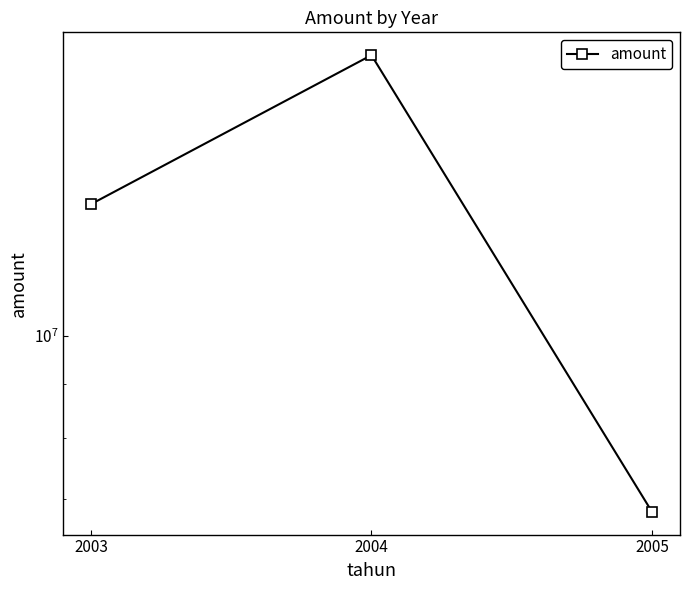

Reading right to left, list all the values displayed in this chart.

6806260.2	18442841.1	13321128.7